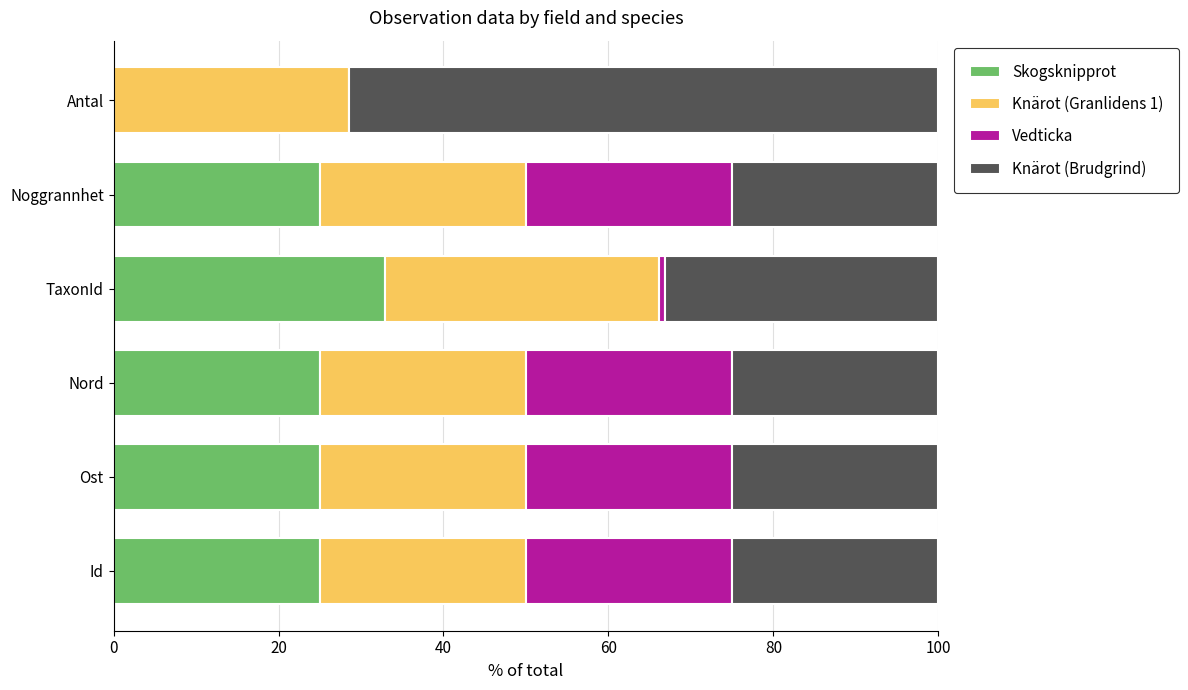

How many series are shown in this chart?

4